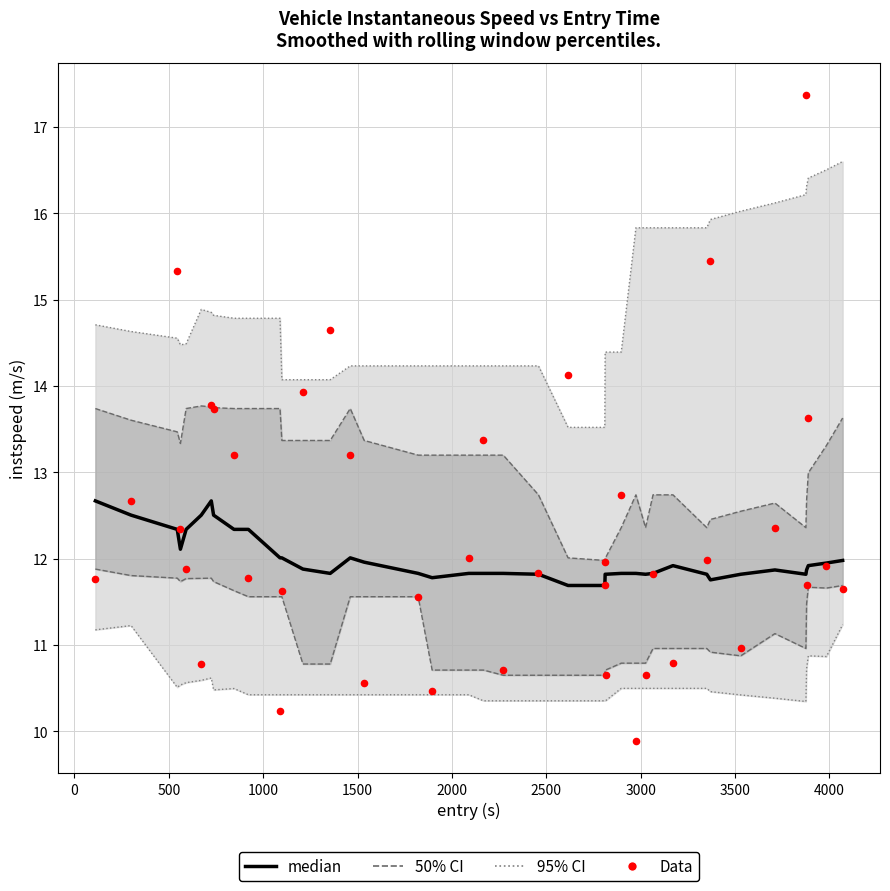

Is the value of median at 4500 greater than the value of Data at 20?

Yes